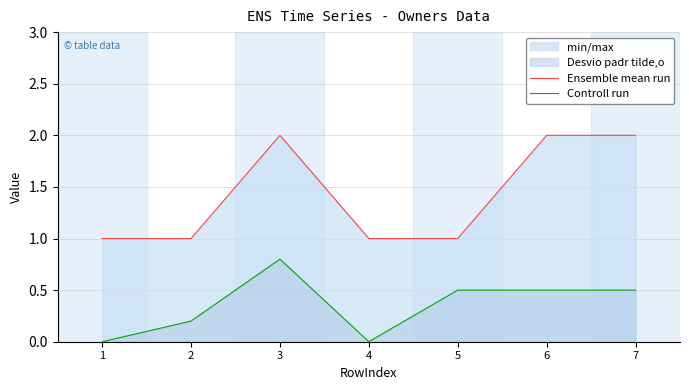

What is the difference between the second highest and second lowest values in the Controll run series?

0.5